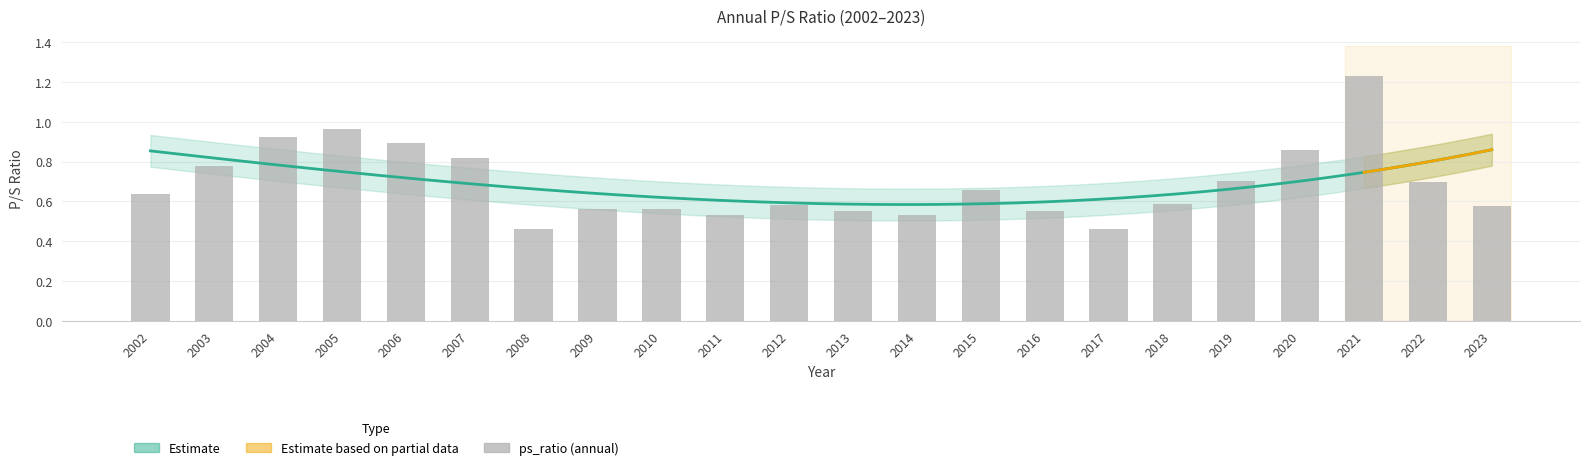

True or false: the data shows 0.4 at 2010.

False